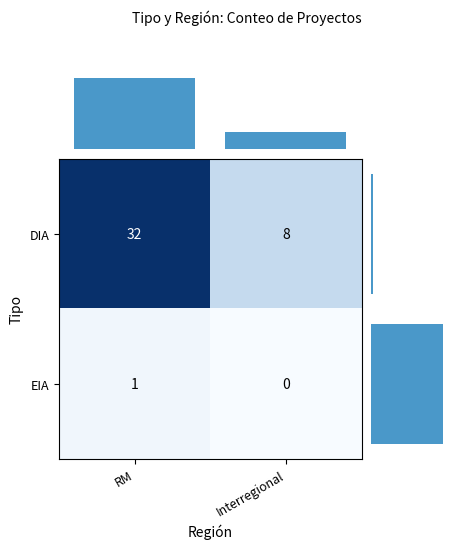

What is the average value of the DIA series?

20